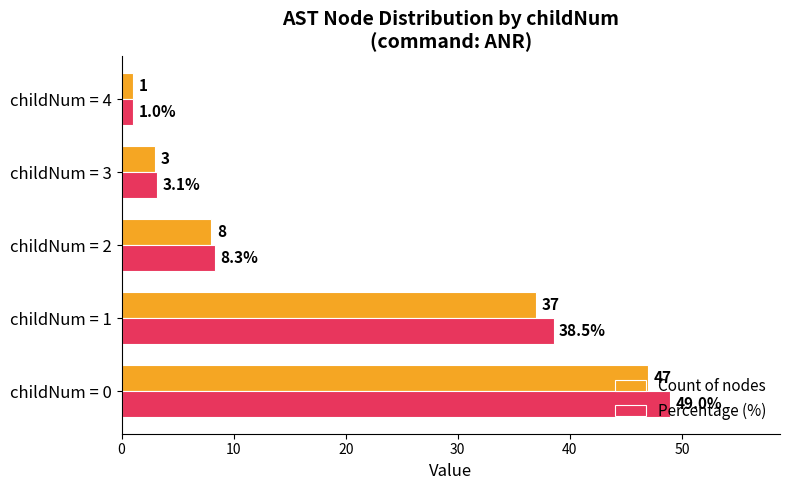

Rank the categories by Percentage (%) value from highest to lowest.

childNum = 0, childNum = 1, childNum = 2, childNum = 3, childNum = 4